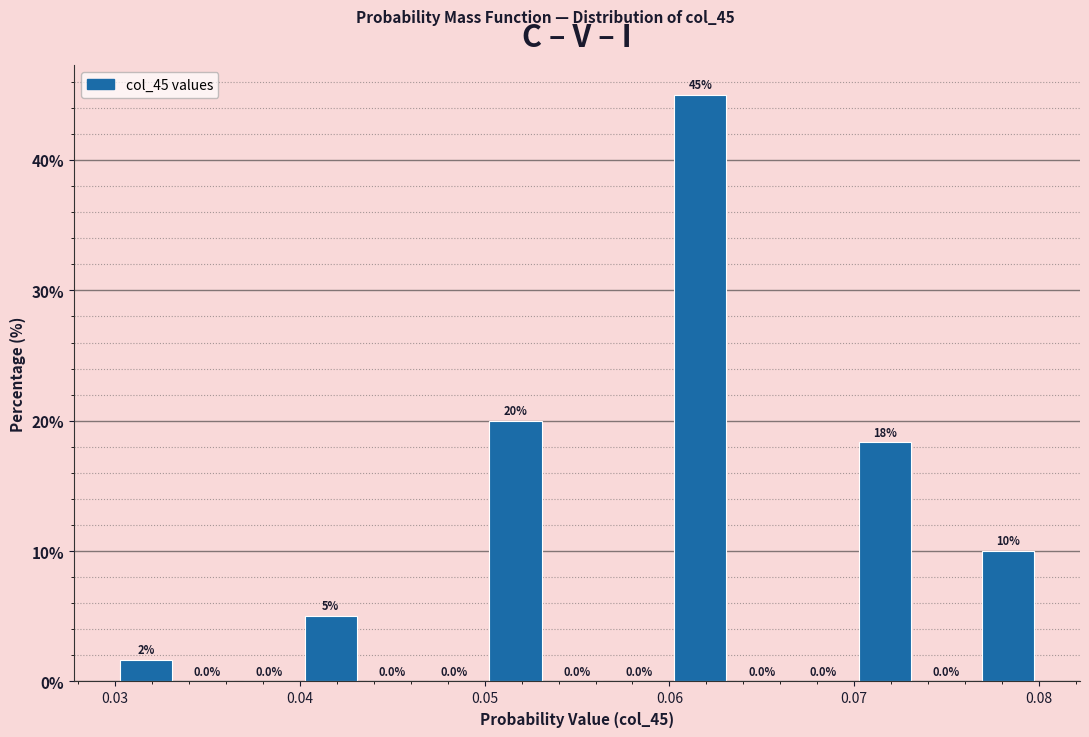

Around what value on the x-axis is the tallest bar? Give the approximate position of its centre, as read against the axis.

0.062